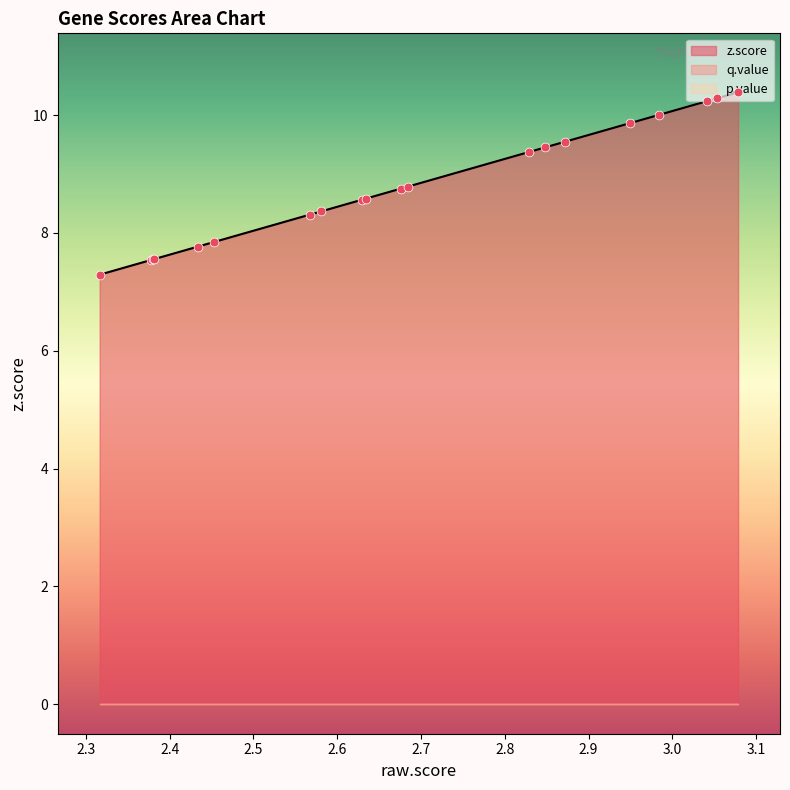

Which series contains the lowest Y value?

q.value